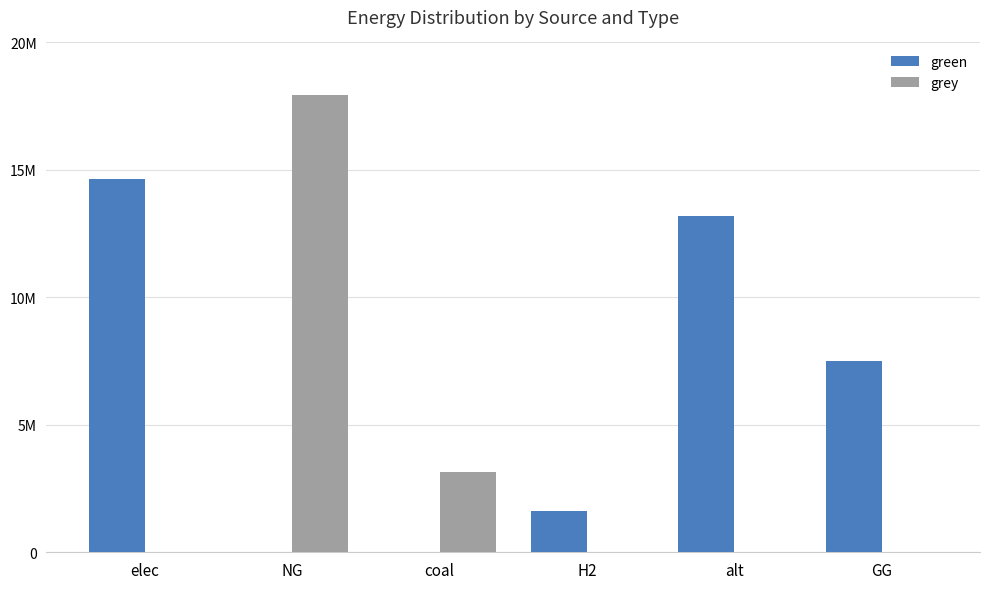

Rank the categories by grey value from highest to lowest.

NG, coal, elec, H2, alt, GG